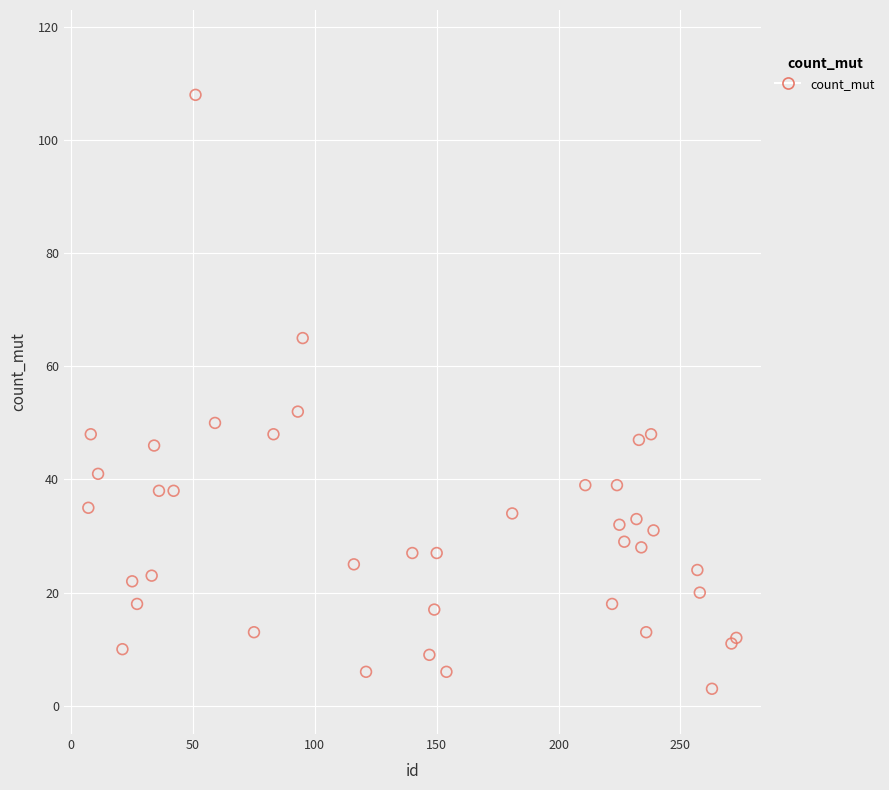

What Y value in the scatter plot is closest to 55?

52